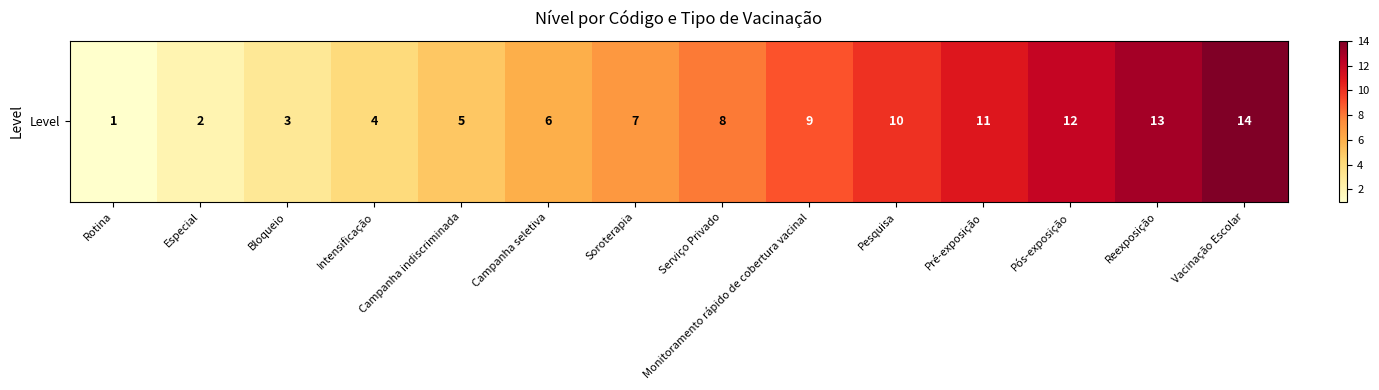

Which has a higher value, Especial or Pós-exposição?

Pós-exposição